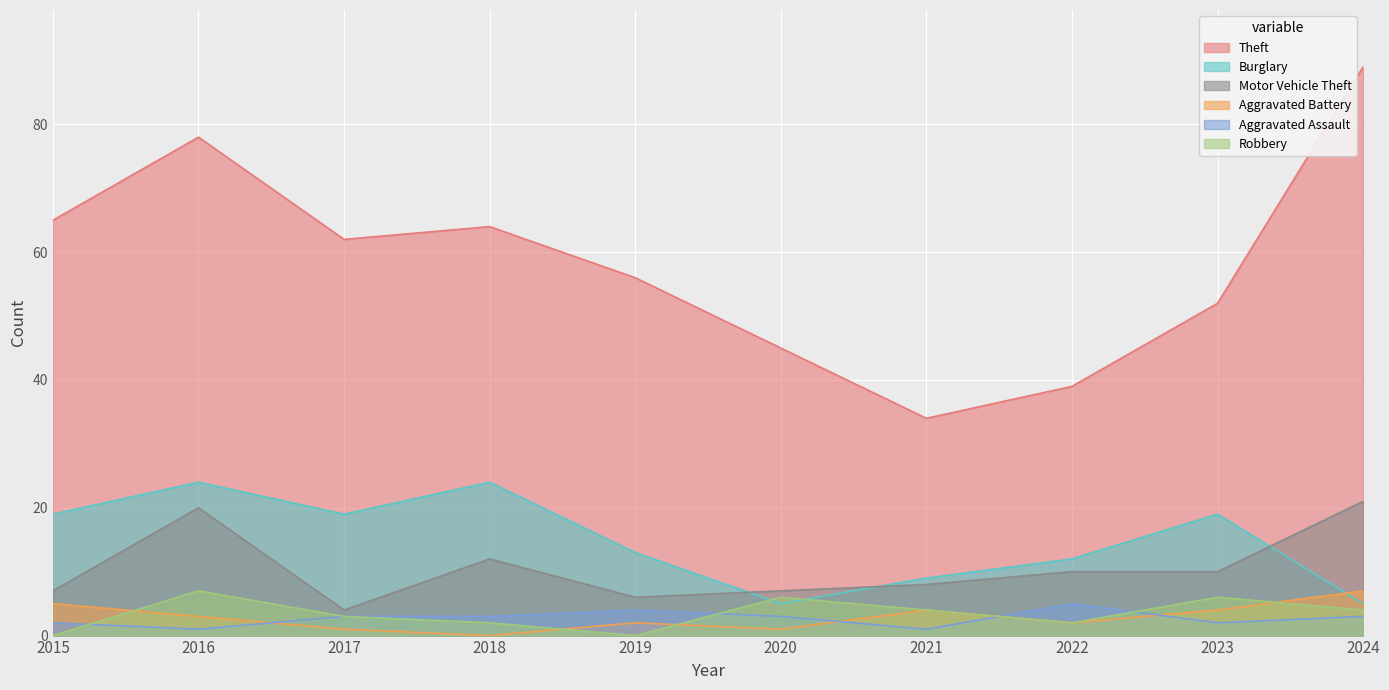

Reading left to right, what are all the values shown in this chart?

Theft: 2015=65	2016=78	2017=62	2018=64	2019=56	2020=45	2021=34	2022=39	2023=52	2024=89
Burglary: 2015=19	2016=24	2017=19	2018=24	2019=13	2020=5	2021=9	2022=12	2023=19	2024=5
Motor Vehicle Theft: 2015=7	2016=20	2017=4	2018=12	2019=6	2020=7	2021=8	2022=10	2023=10	2024=21
Aggravated Battery: 2015=5	2016=3	2017=1	2018=0	2019=2	2020=1	2021=4	2022=2	2023=4	2024=7
Aggravated Assault: 2015=2	2016=1	2017=3	2018=3	2019=4	2020=3	2021=1	2022=5	2023=2	2024=3
Robbery: 2015=0	2016=7	2017=3	2018=2	2019=0	2020=6	2021=4	2022=2	2023=6	2024=4